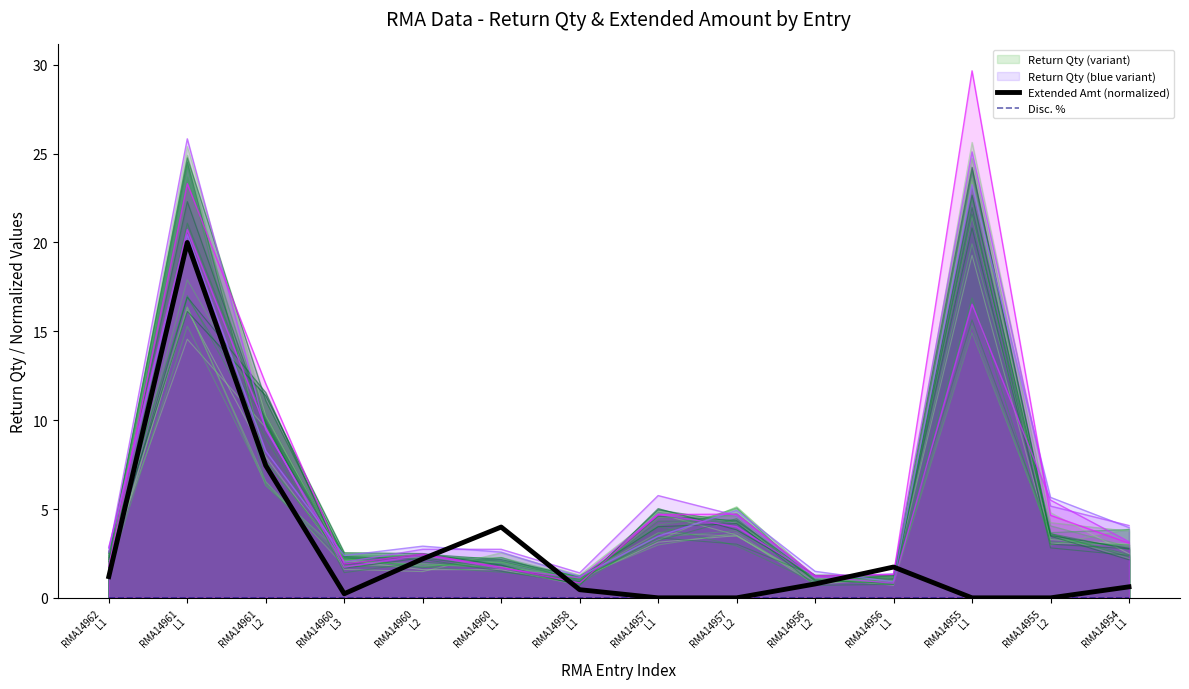

What is the maximum value for Return Qty (blue variant)?

23.3